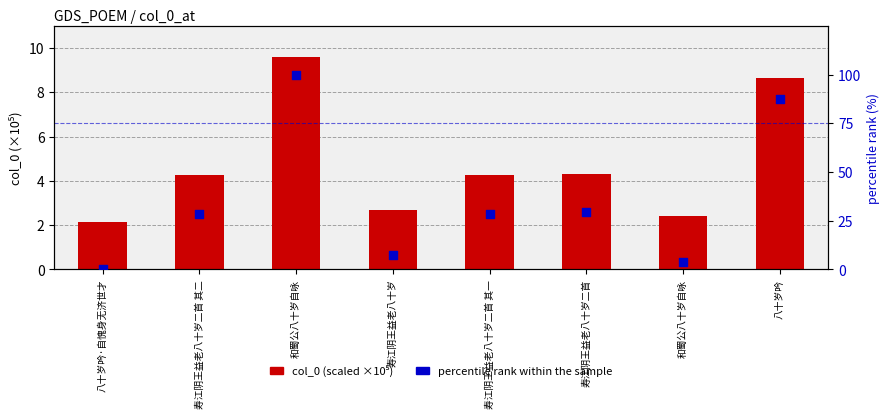

Which series has the largest total across all categories?

percentile rank within the sample